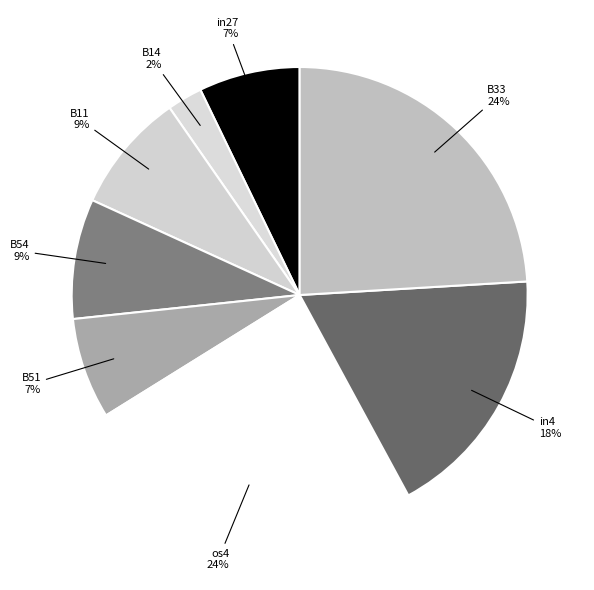

How many segments does this pie chart have?

8